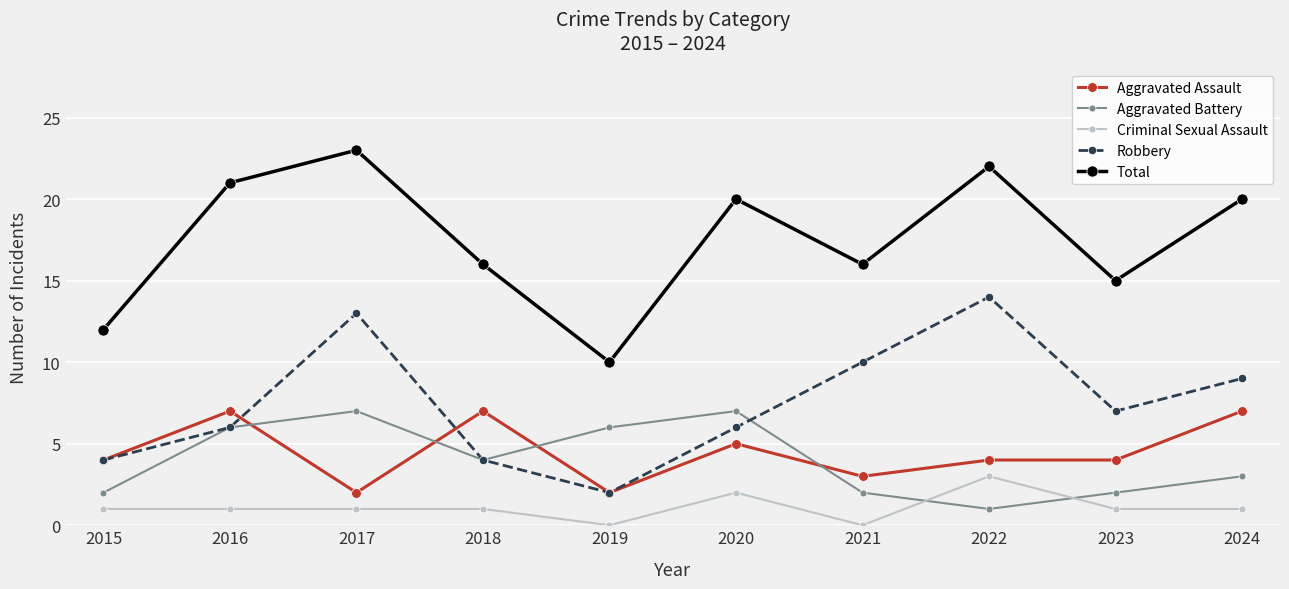

At how many categories does at least one series exceed 1?

10